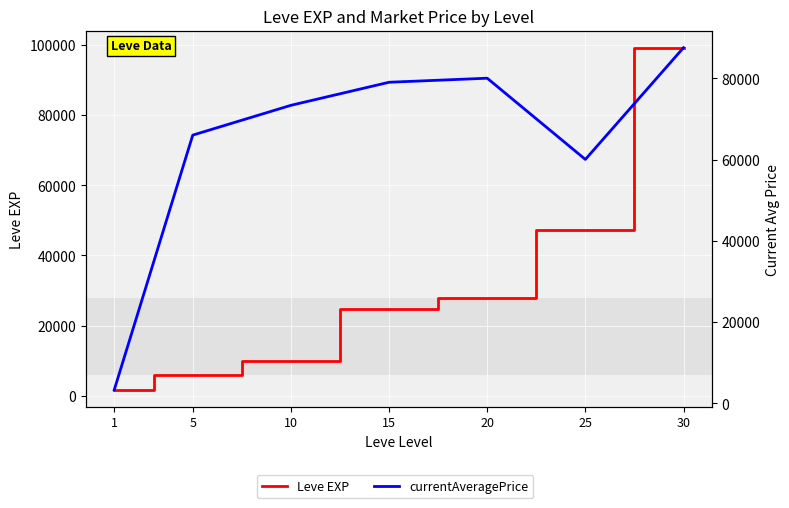

What is the minimum value shown in the chart?

1690.0